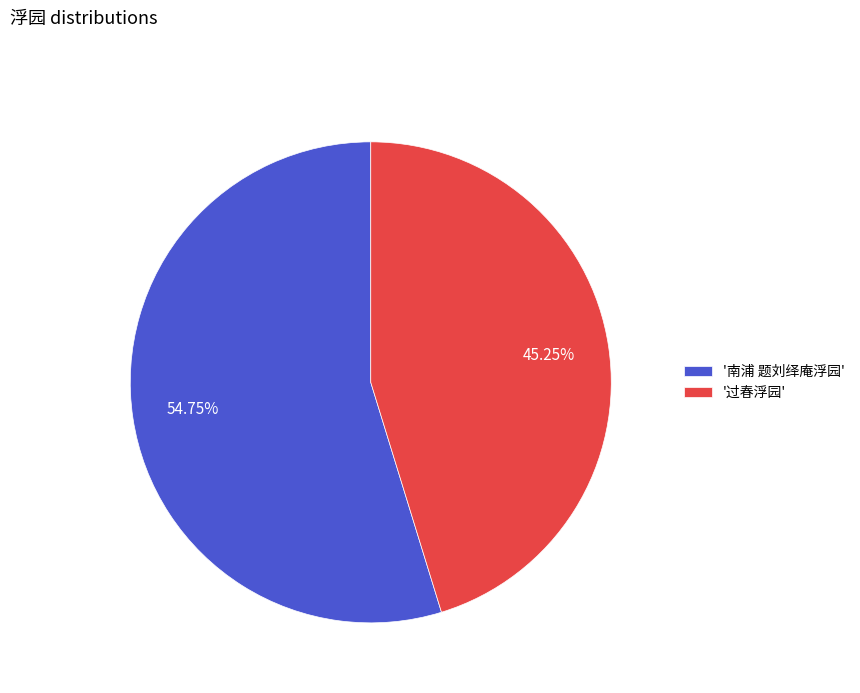

Which slice is the largest?

'南浦 题刘绎庵浮园'